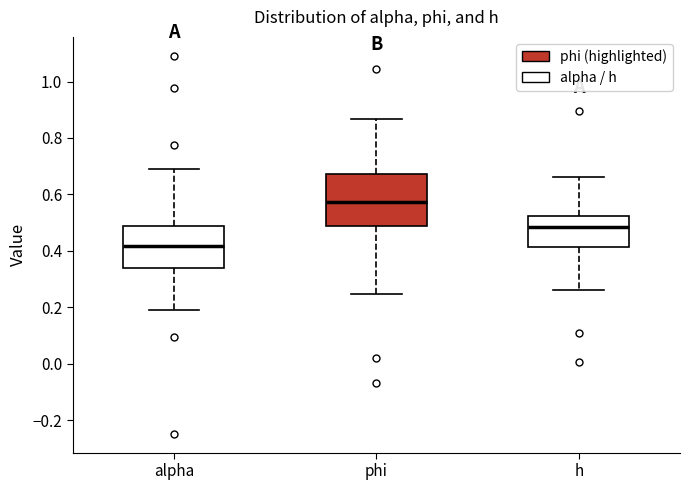

Which box has the highest median line?

phi